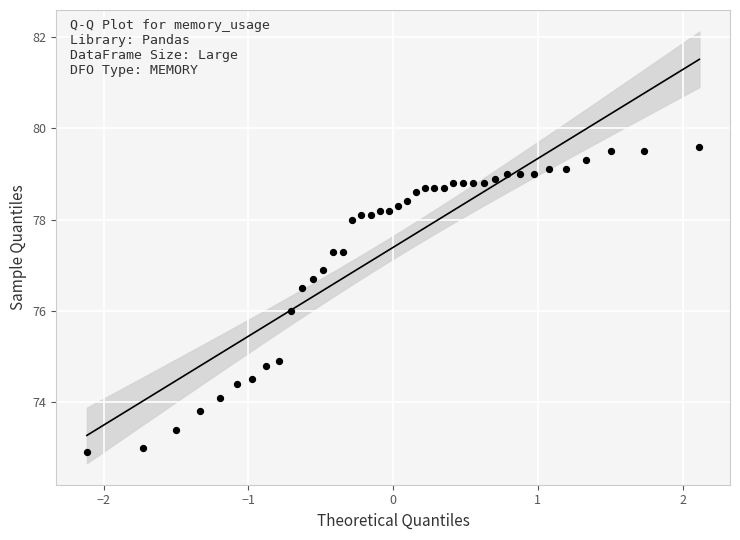

What is the range of X values (max minus min)?

4.2